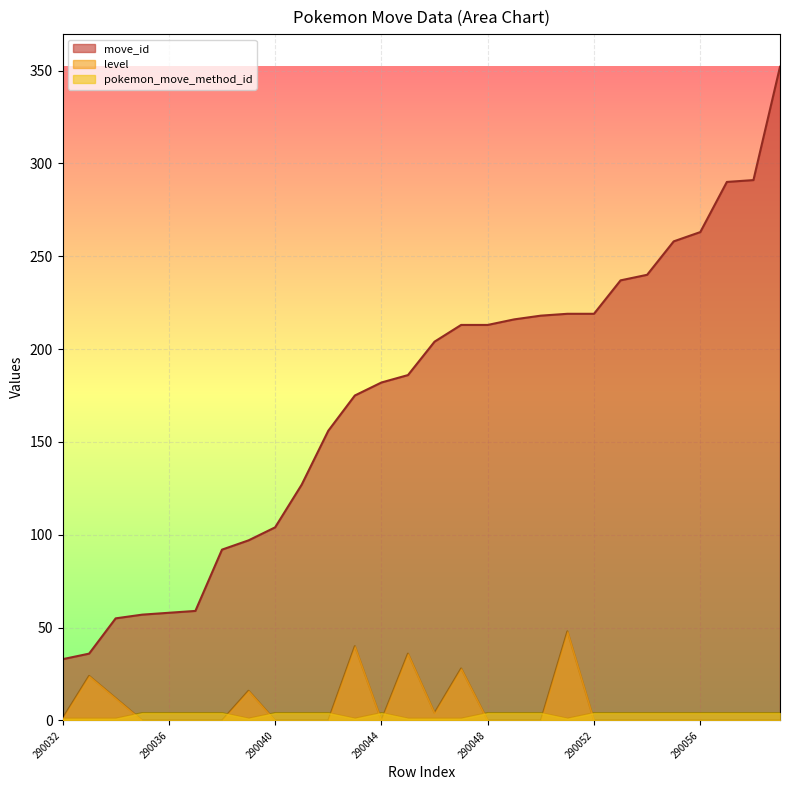

What is the sum of all move_id values?

4850